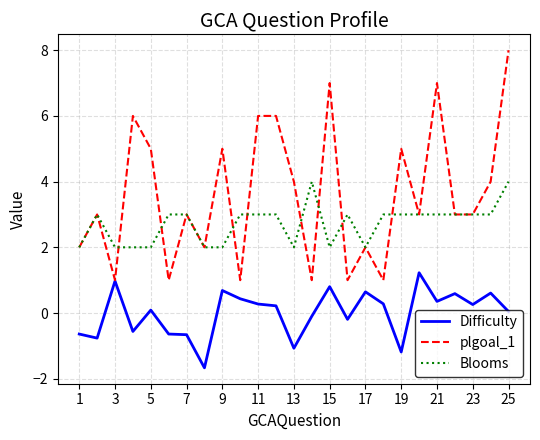

Which series has the largest range (max minus min)?

plgoal_1